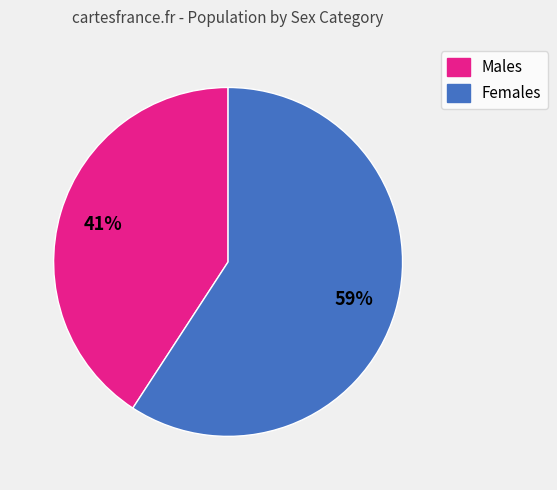

To the nearest percent, what is the difference between the largest and smallest slice percentages?

18%